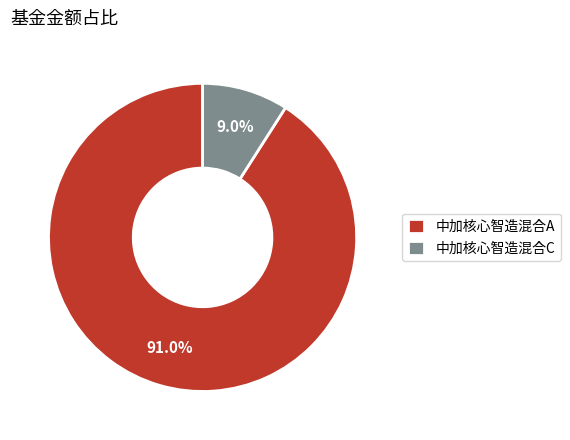

Approximately how many times larger is the value at 中加核心智造混合C compared to 中加核心智造混合A?

0.1